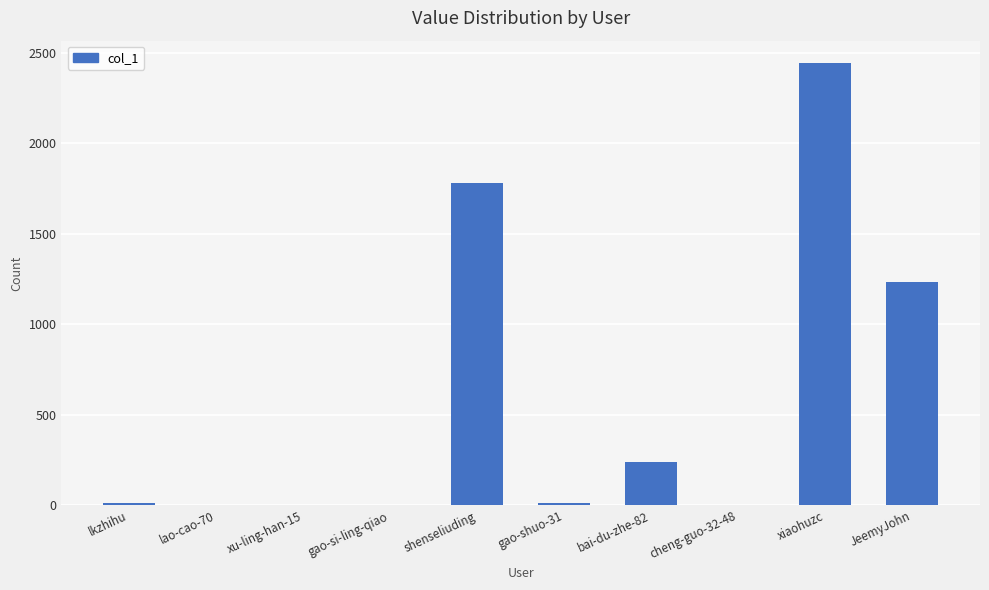

What is the average value?

573